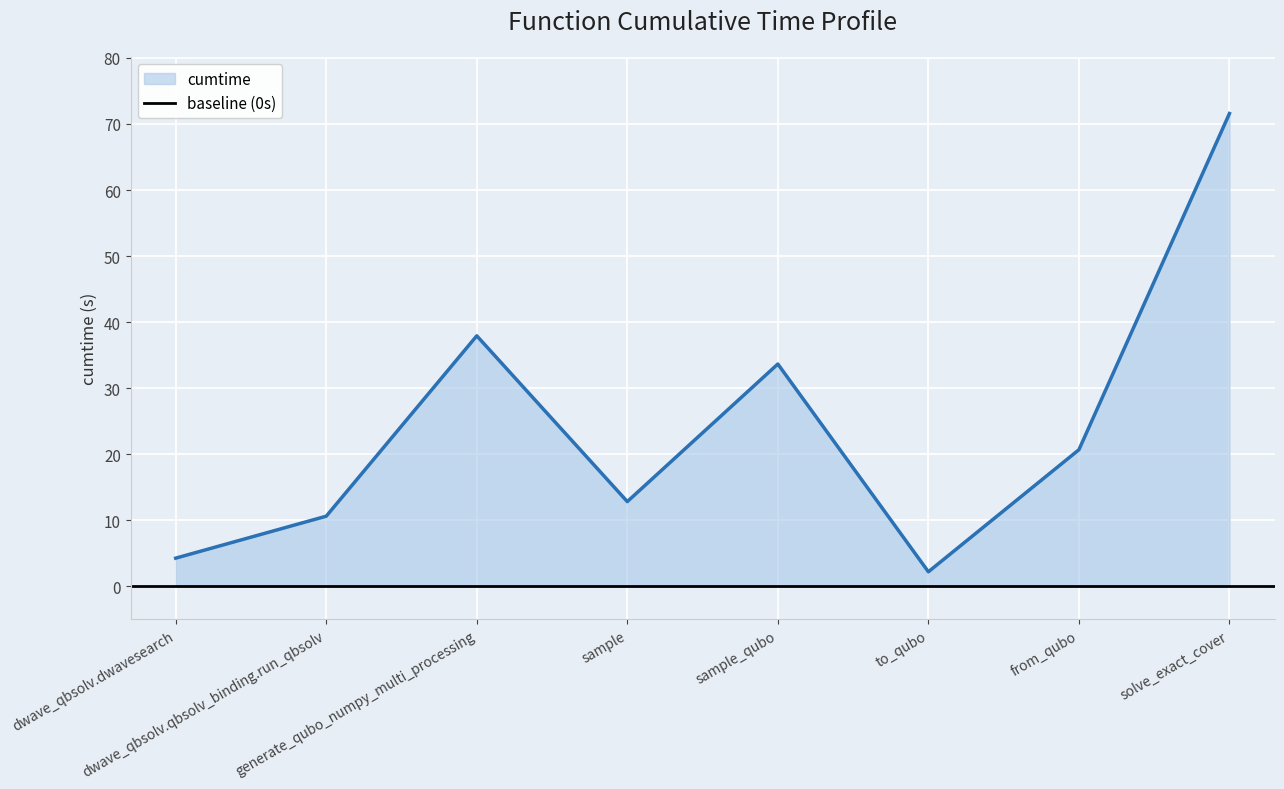

Rank the categories by value from lowest to highest.

to_qubo, dwave_qbsolv.dwavesearch, dwave_qbsolv.qbsolv_binding.run_qbsolv, sample, from_qubo, sample_qubo, generate_qubo_numpy_multi_processing, solve_exact_cover